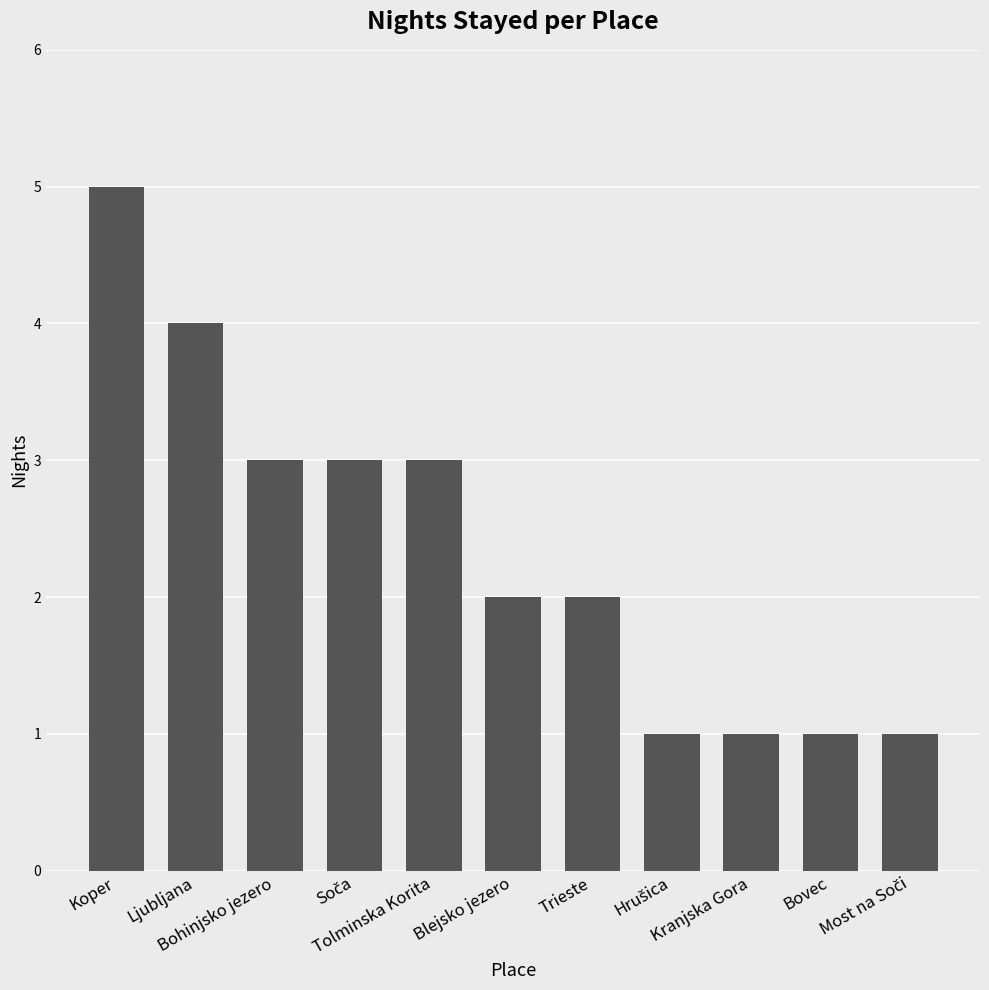

What is the ratio of the value at Blejsko jezero to the value at Bovec?

2.0